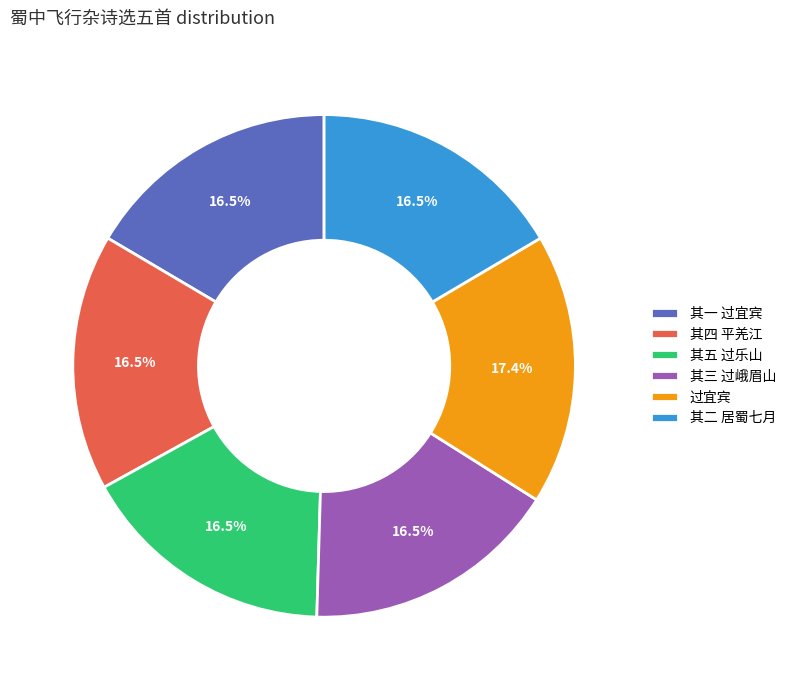

Approximately how many times larger is the value at 过宜宾 compared to 其三 过峨眉山?

1.1